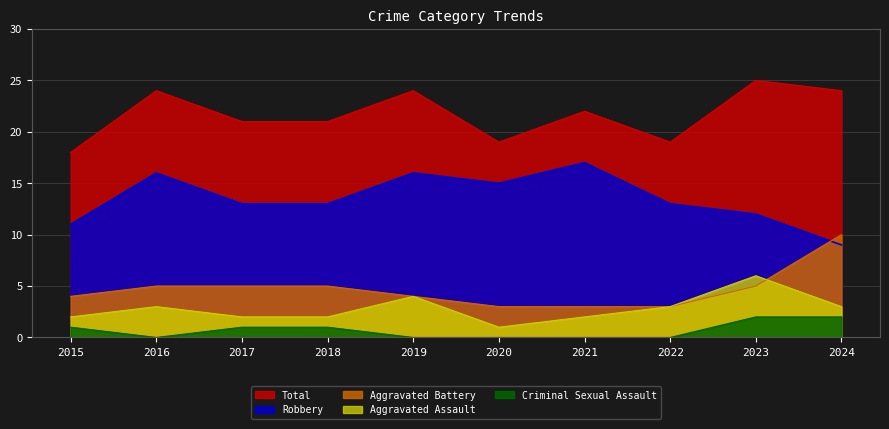

Where is the first local minimum for Criminal Sexual Assault?

2016